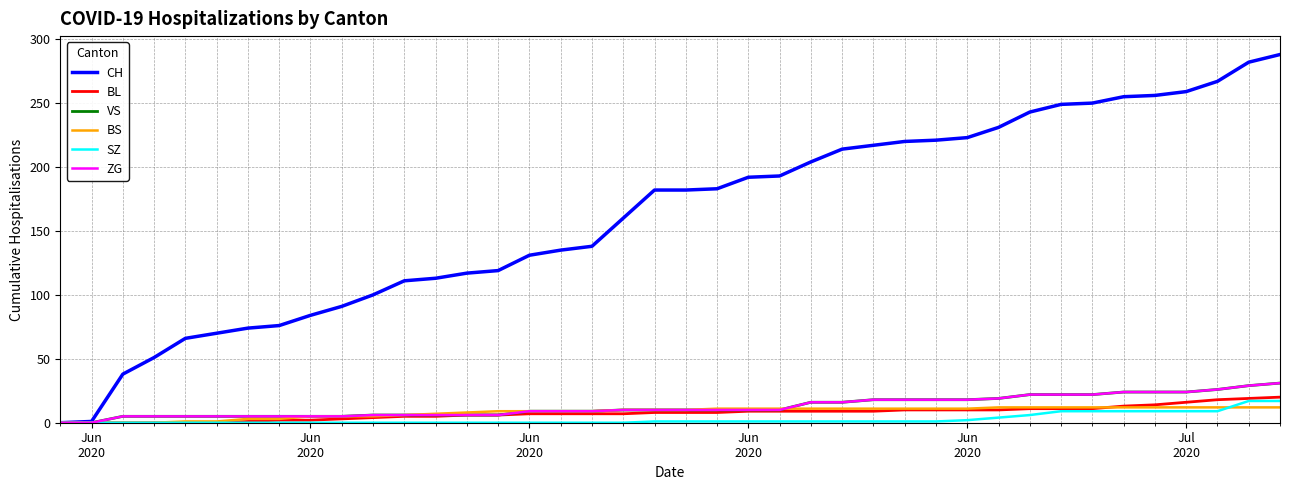

Which series ends up on top after the final intersection of BS and BL?

BL